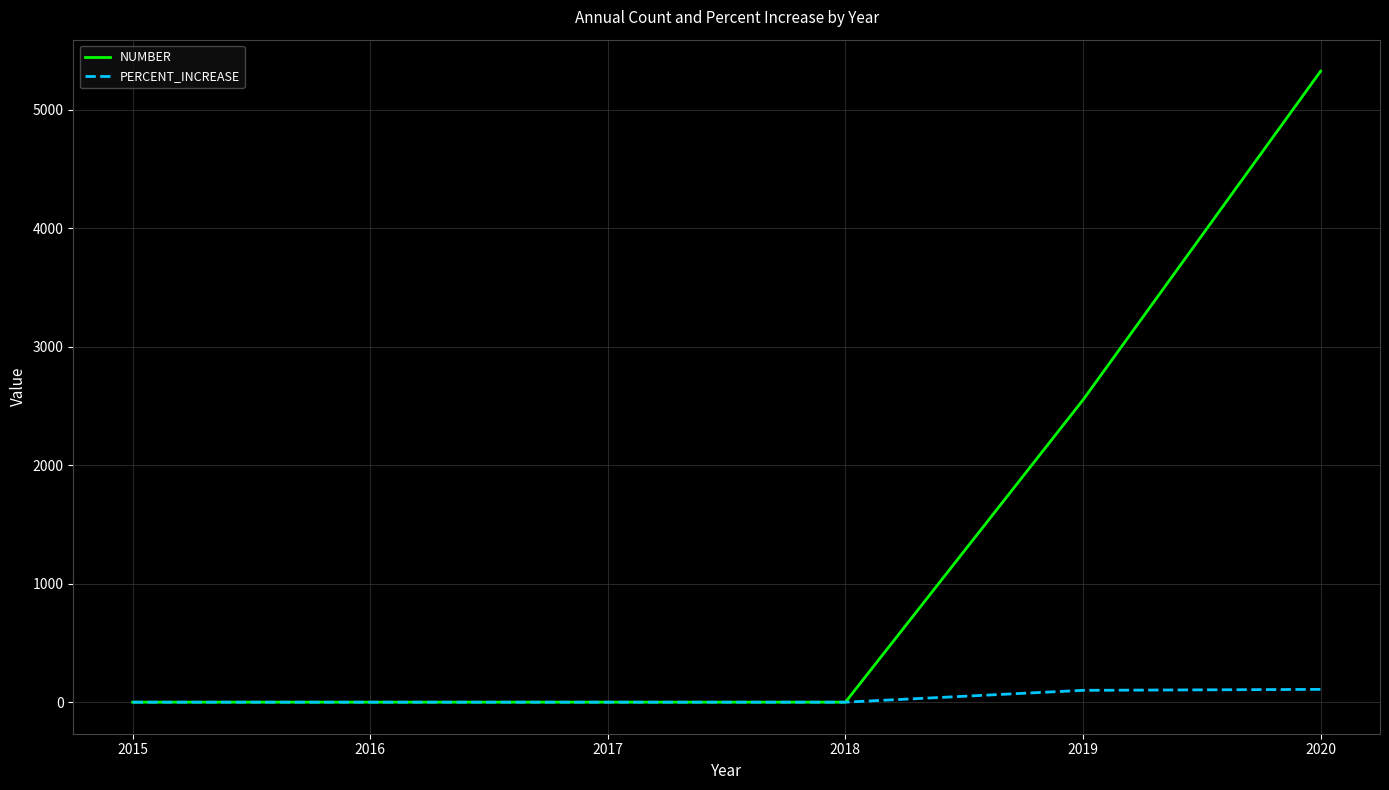

What is the greatest value displayed?

5325